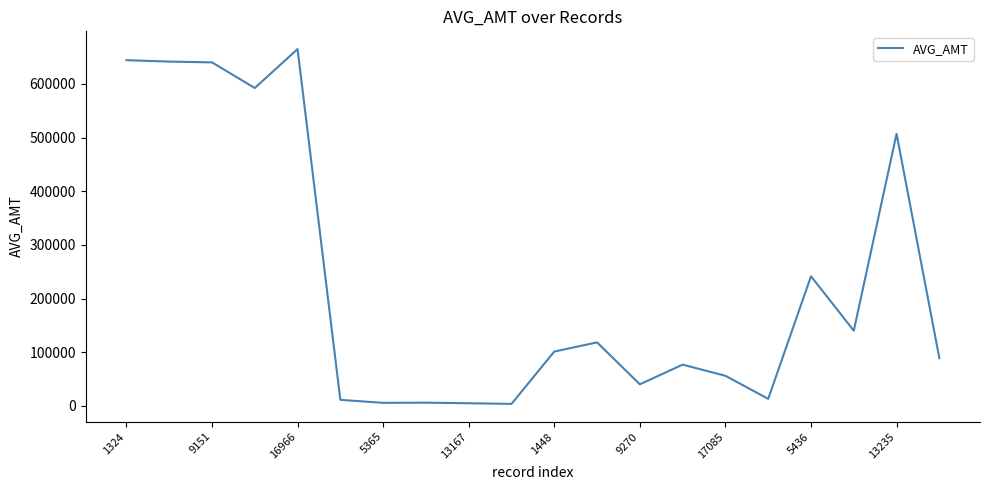

What is the average value?

229961